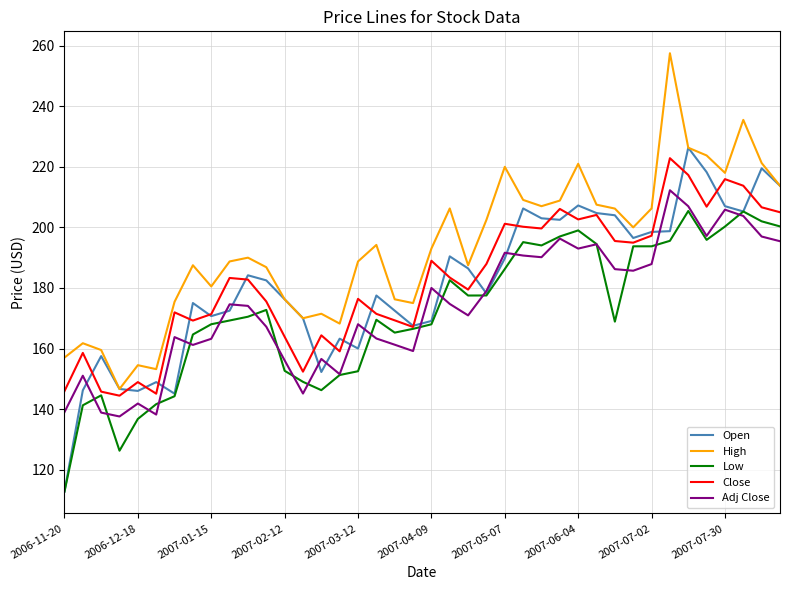

What are all the series names shown in the legend?

Open, High, Low, Close, Adj Close